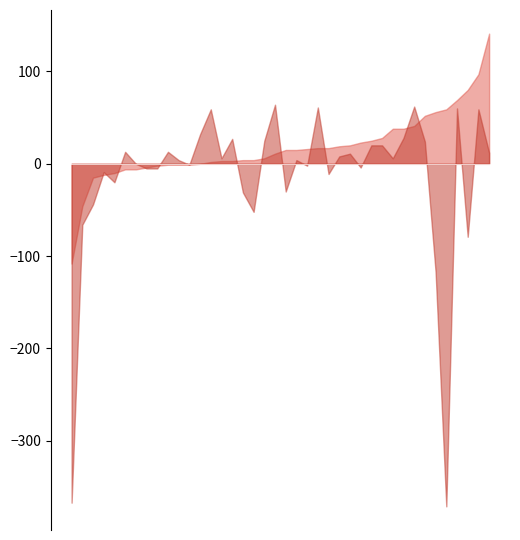

What is the smallest value displayed?

-371